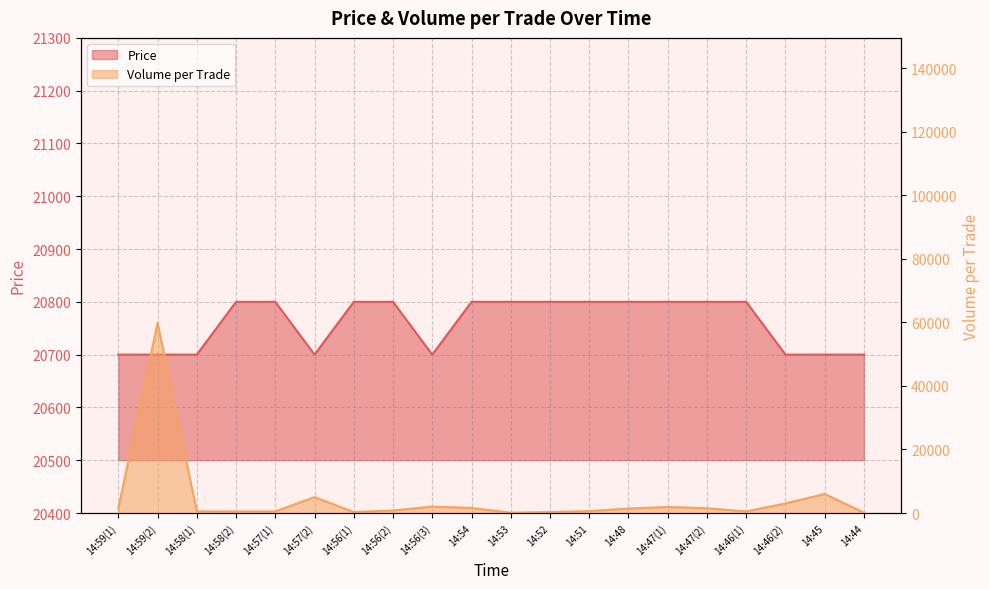

After their last crossing, which series has the higher values: Volume_per_trade or Price?

Price